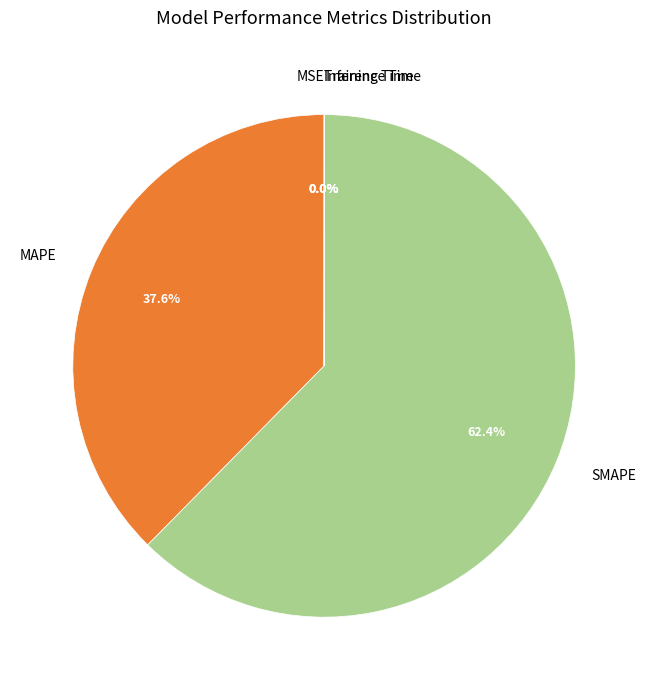

Combined, what portion of the pie is MAPE and SMAPE?

100.0%